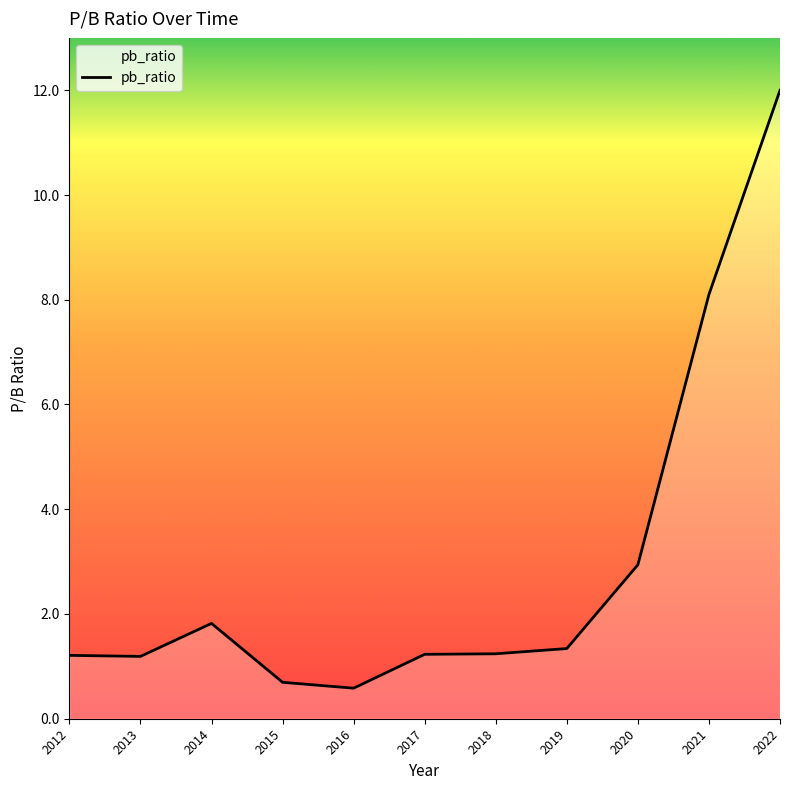

How many series are shown in this chart?

1